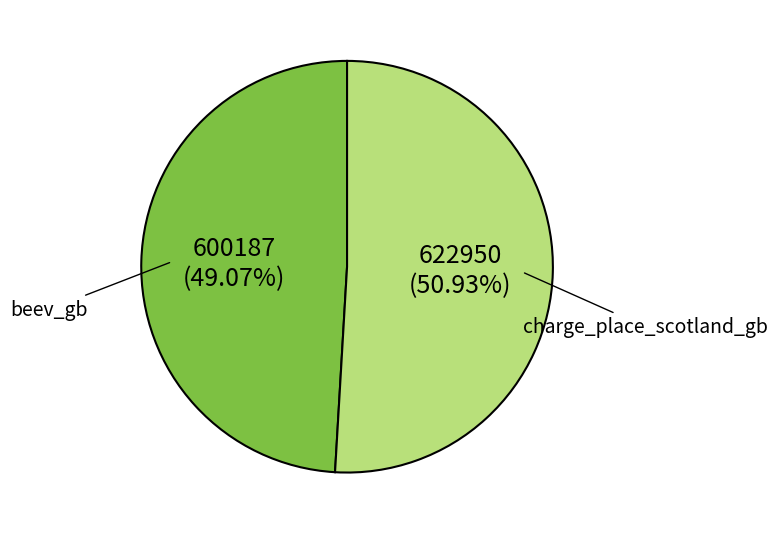

Is it true that beev_gb is 64% of the pie?

False